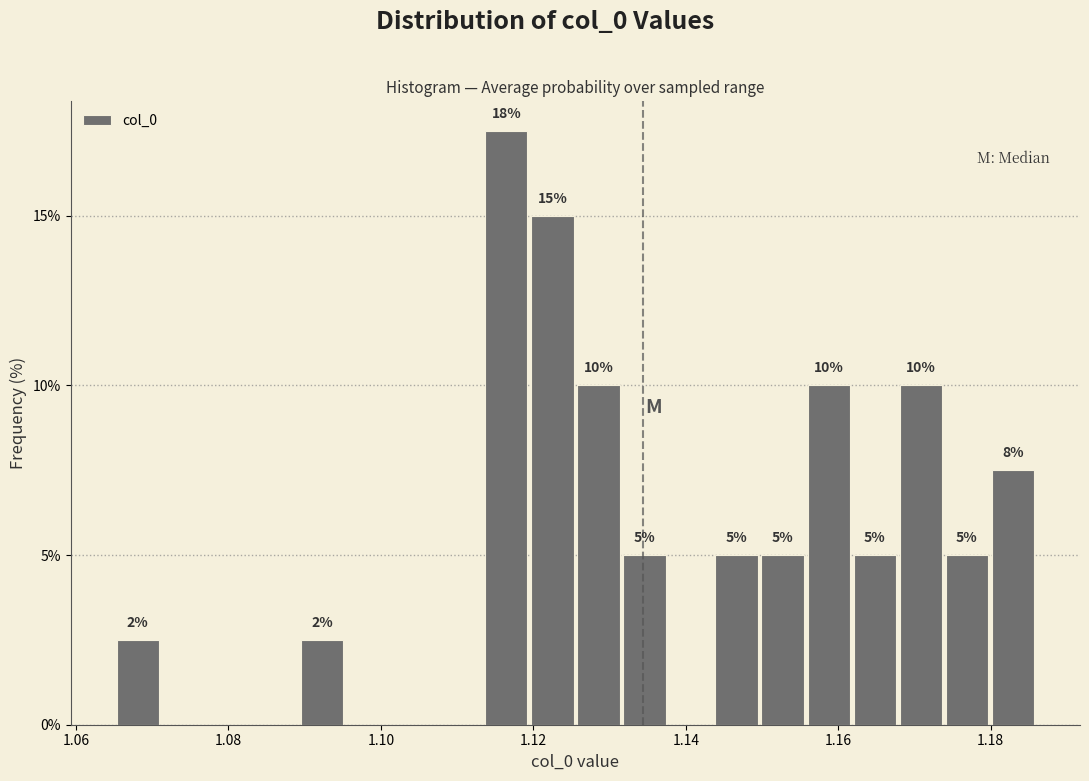

Around what value on the x-axis is the tallest bar? Give the approximate position of its centre, as read against the axis.

1.116